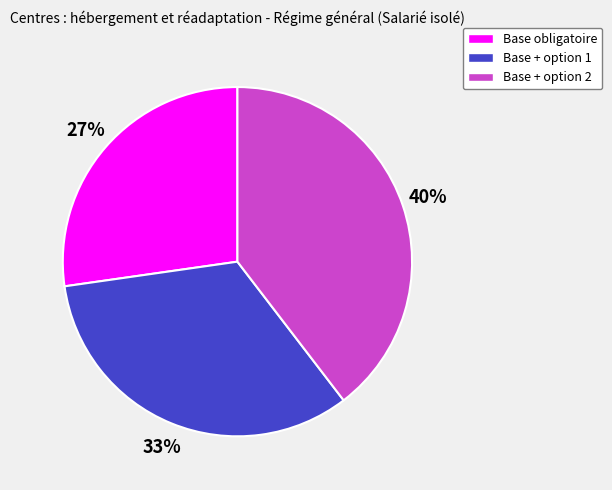

Which has a higher value, Base + option 2 or Base + option 1?

Base + option 2